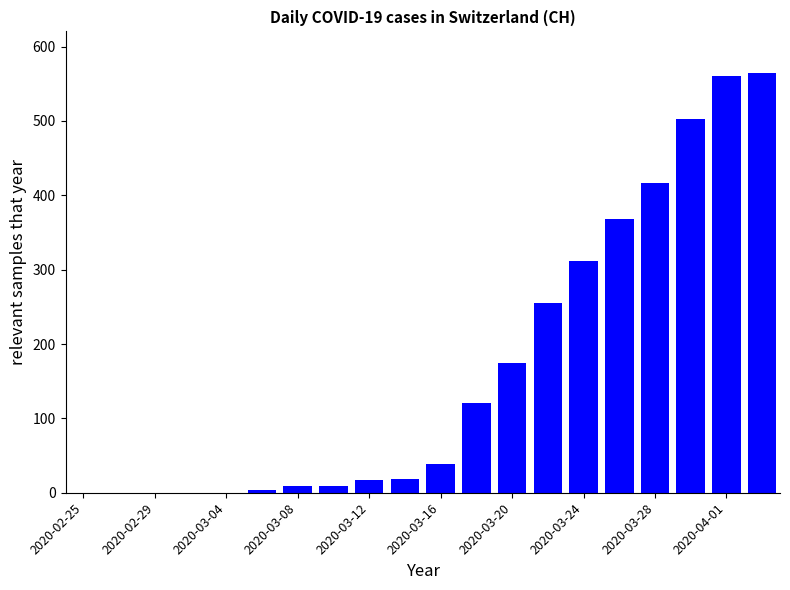

What is the sum of all values?

3370